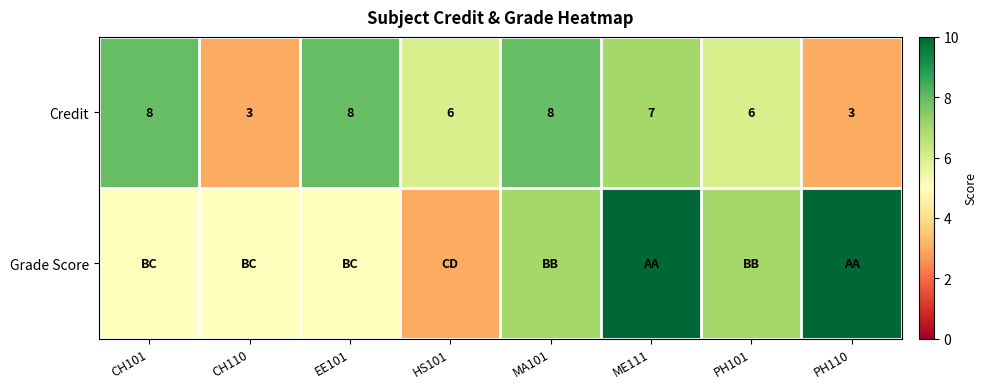

The Credit series shows 8 at EE101. True or false?

True